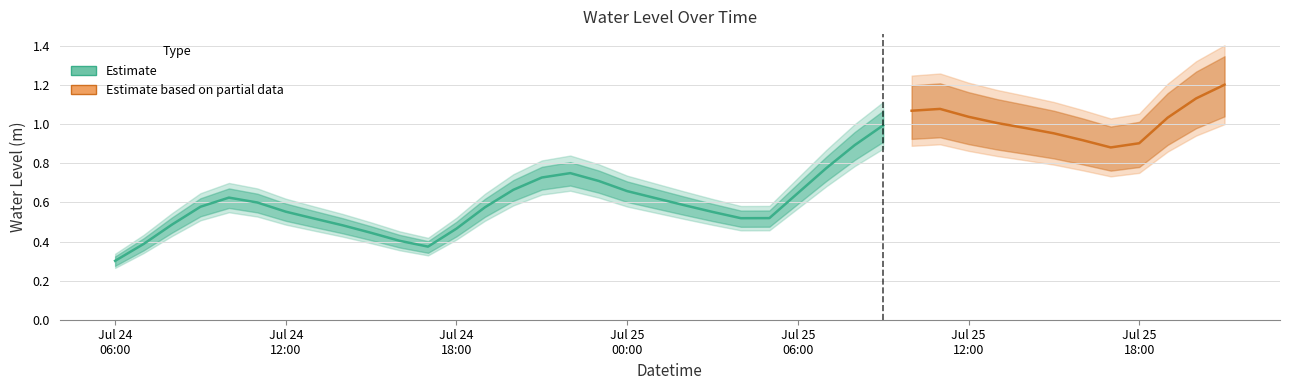

Is it true that the value at 21 is 0.8?

False